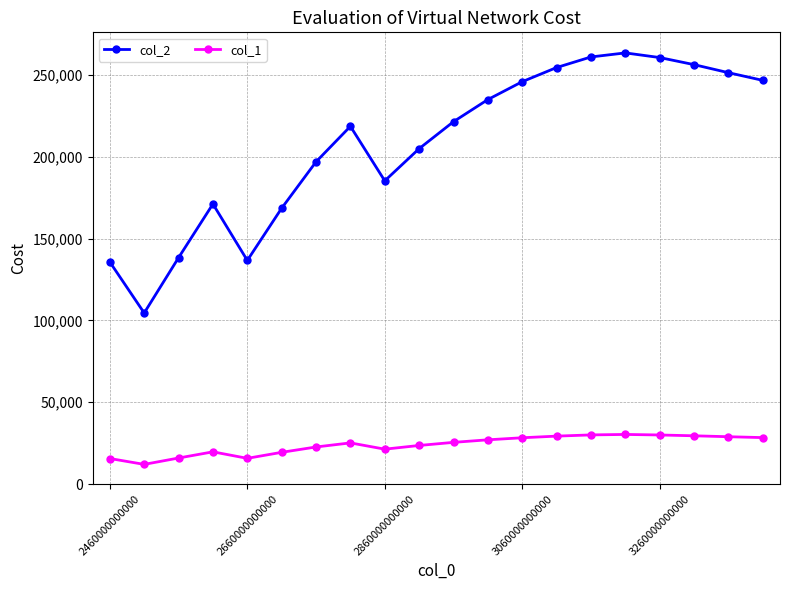

Rank the series by their average value, from highest to lowest.

col_2, col_1